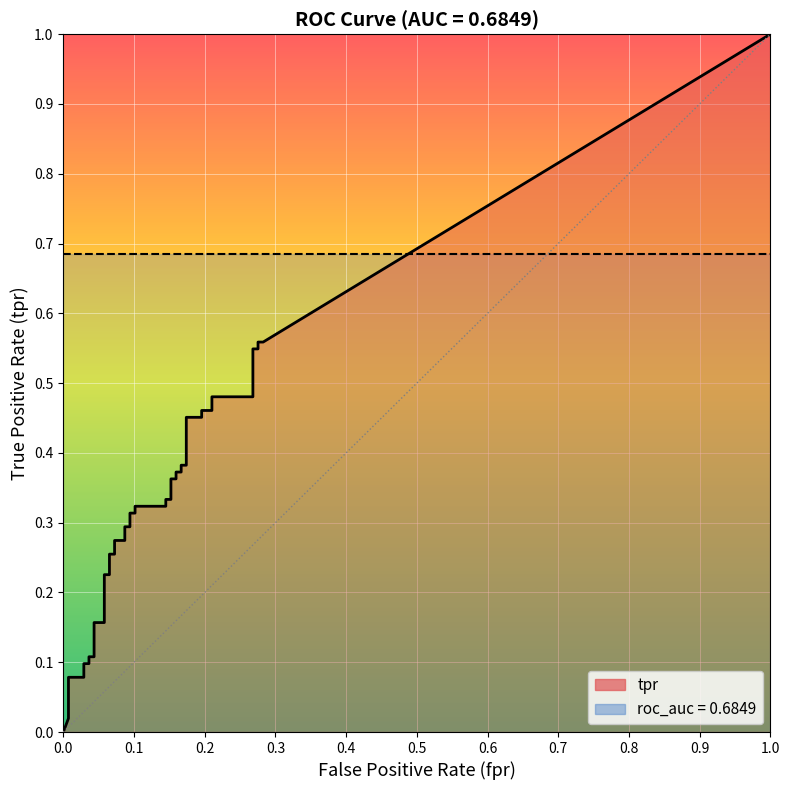

How many categories are shown in the chart?

40